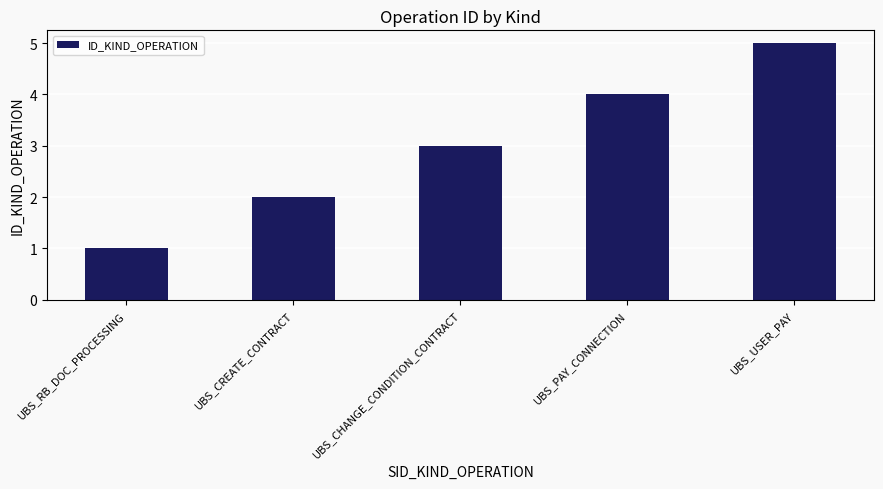

Which label corresponds to the smallest value in the chart?

UBS_RB_DOC_PROCESSING